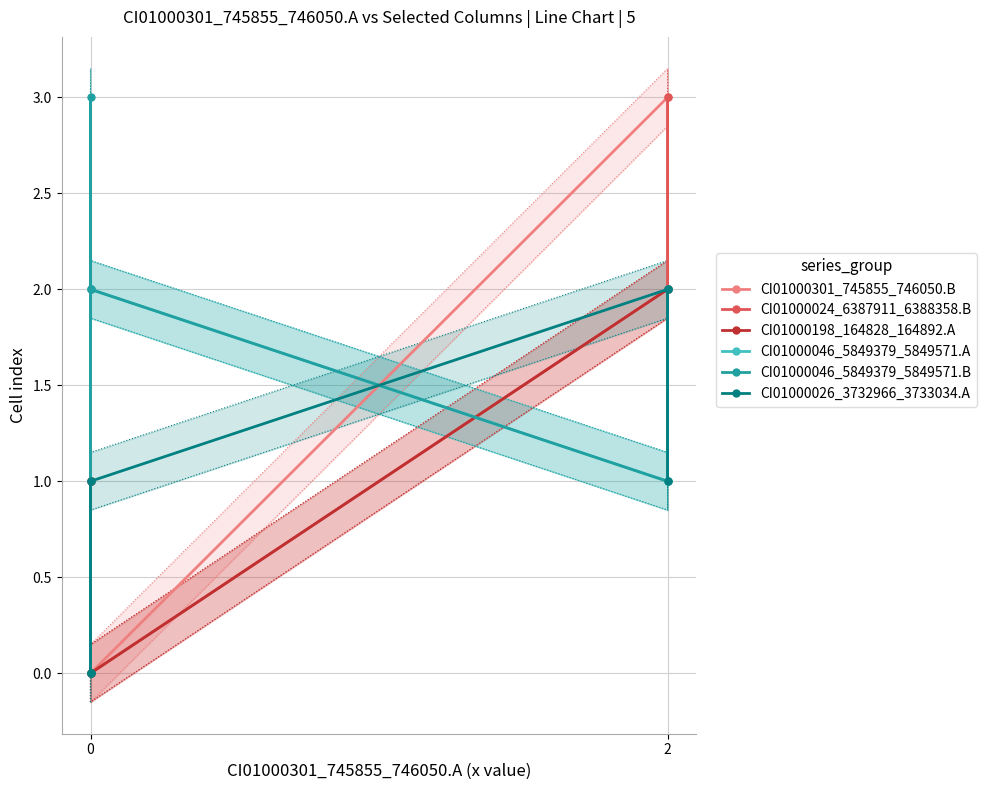

How many lines are shown in the chart?

6